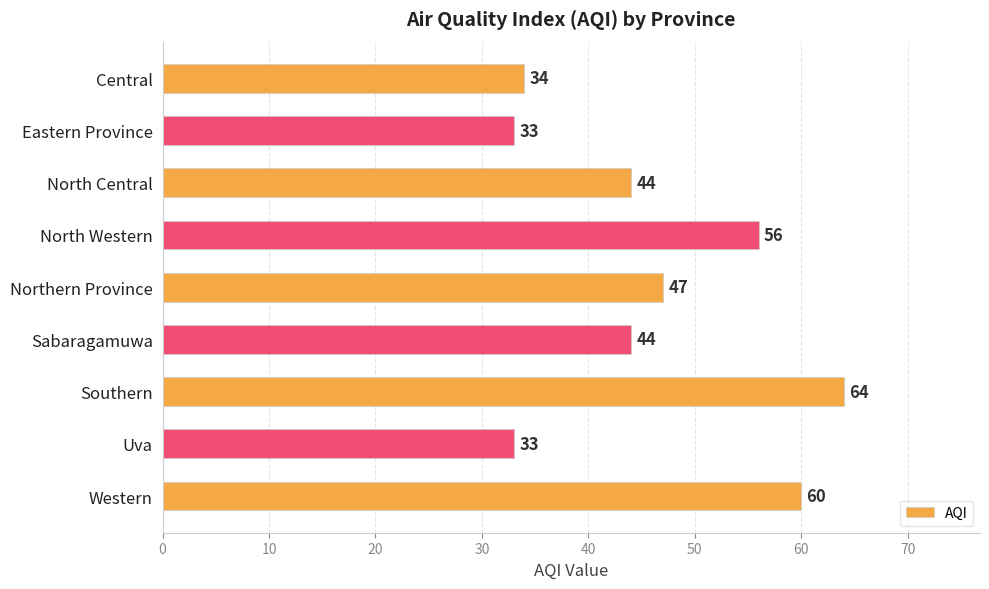

The chart shows a value of 7 at Eastern Province. True or false?

False